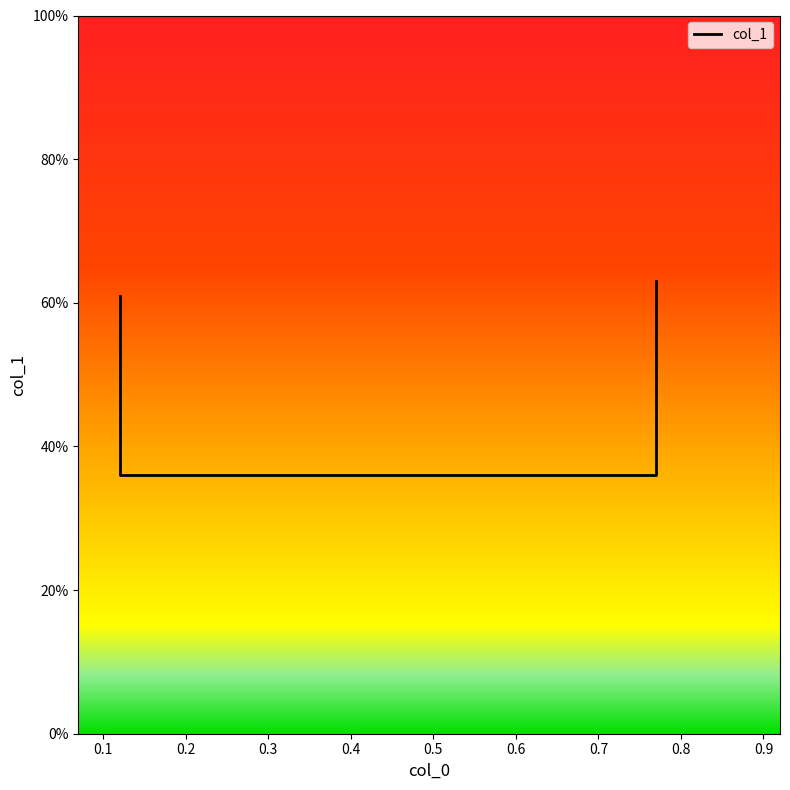

Reading left to right, list all the values displayed in this chart.

0.6	0.4	0.4	0.6